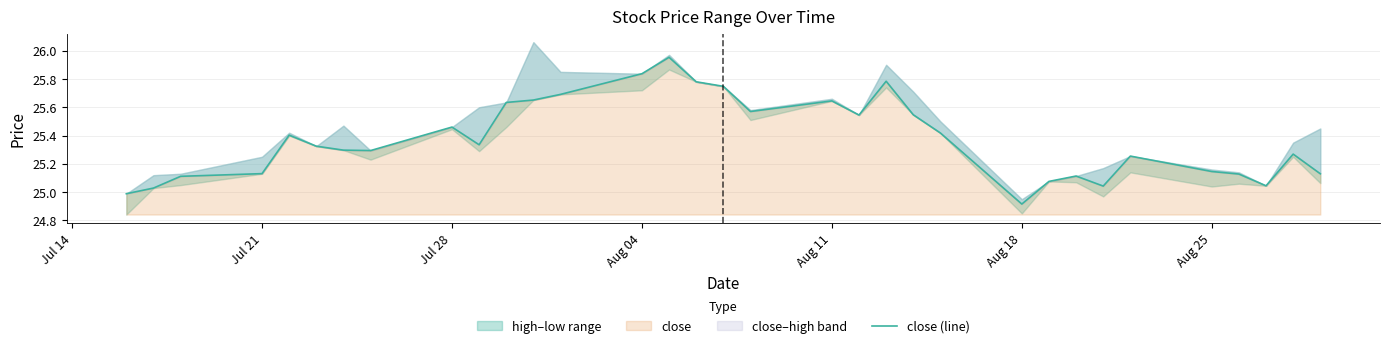

At which label does close reach its minimum?

Aug 18